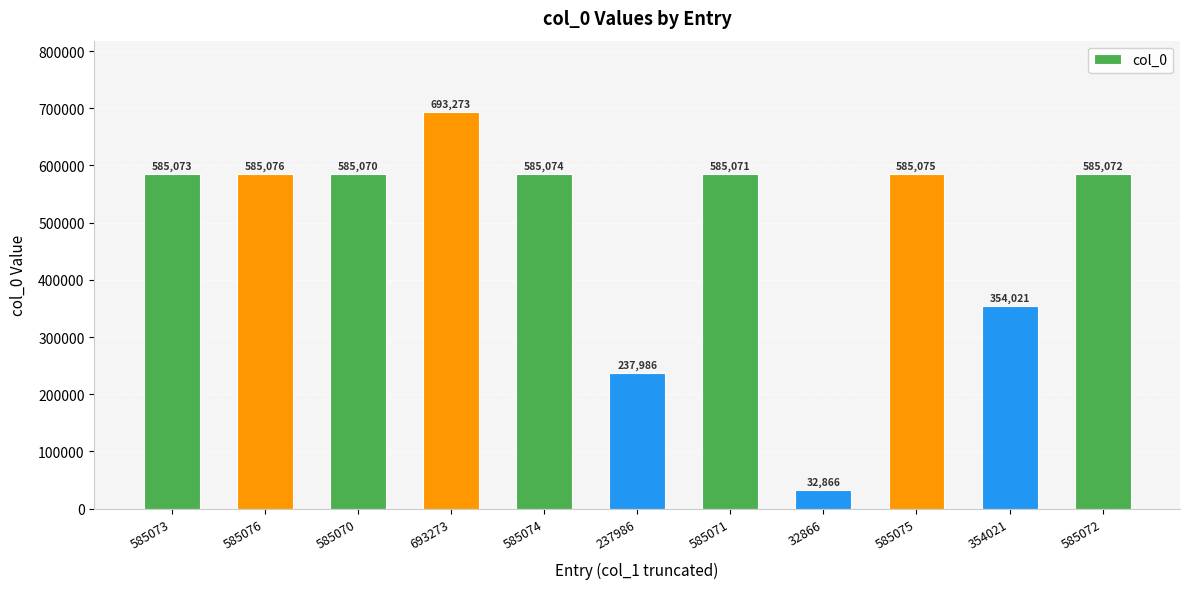

Rank the categories by value from highest to lowest.

693273, 585076, 585075, 585074, 585073, 585072, 585071, 585070, 354021, 237986, 32866